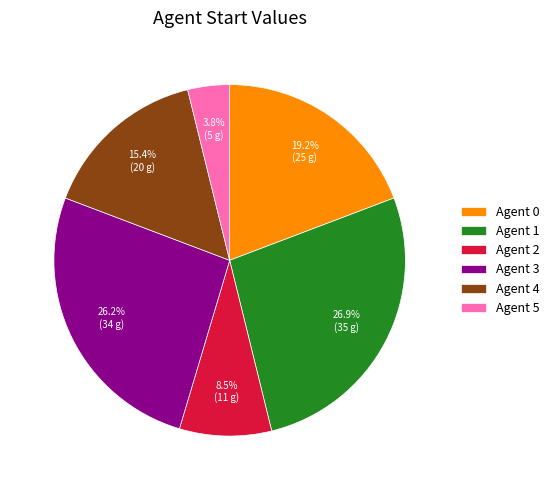

What is the ratio of the value at Agent 1 to the value at Agent 2?

3.2